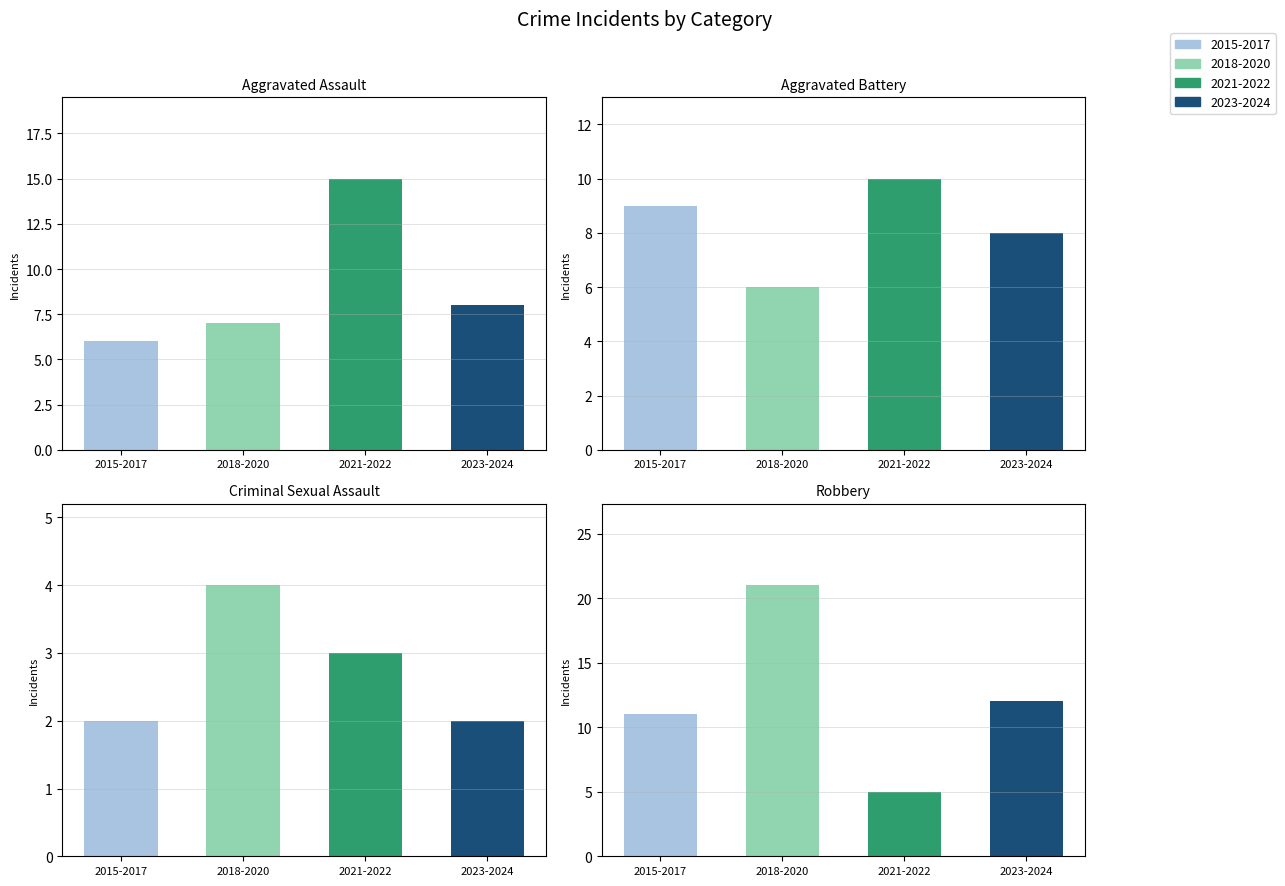

What is the value of the Aggravated Battery bar at the 7th from the left?

10